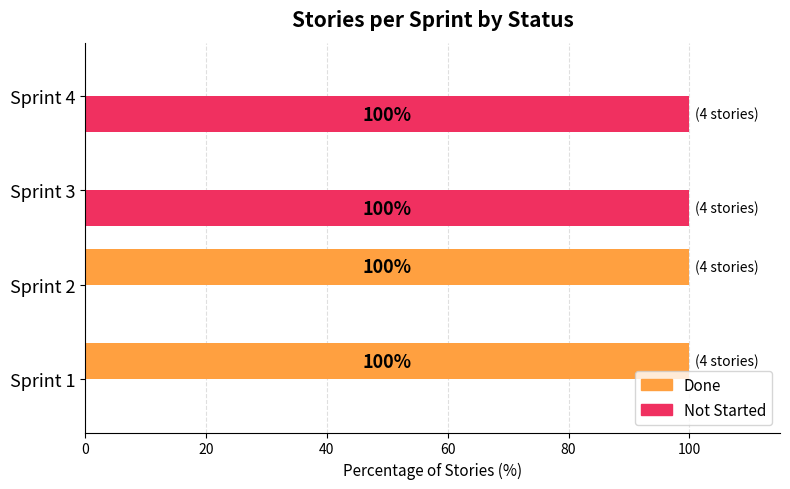

What is the total value across all series at Sprint 4?

100